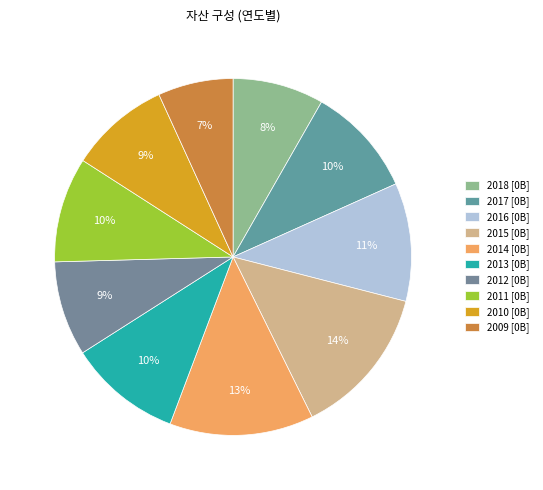

What percentage is the 2011 slice, to the nearest percent?

10%